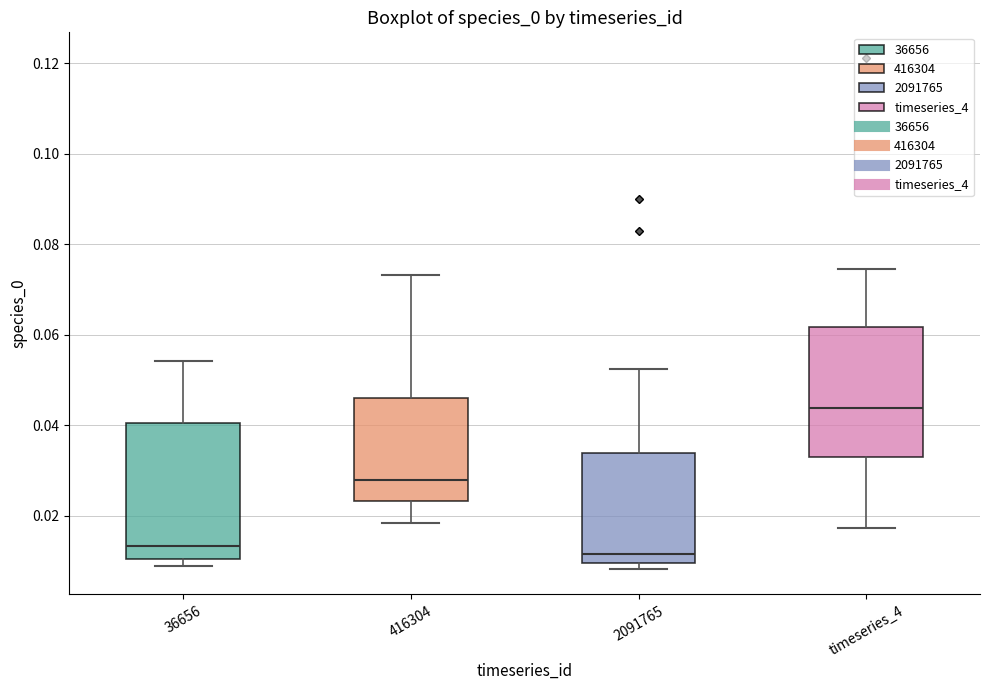

Where is the upper edge of the box for timeseries_4 on the y-axis? The values are not printed on the chart, so give them approximately, as read against the axis.

0.062